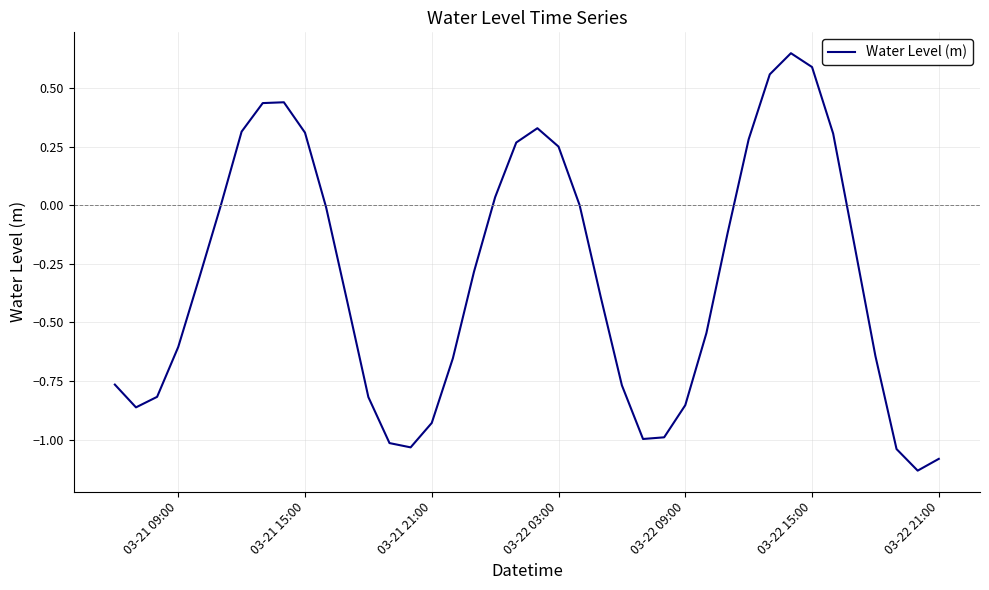

What is the difference between the maximum and minimum values?

1.8